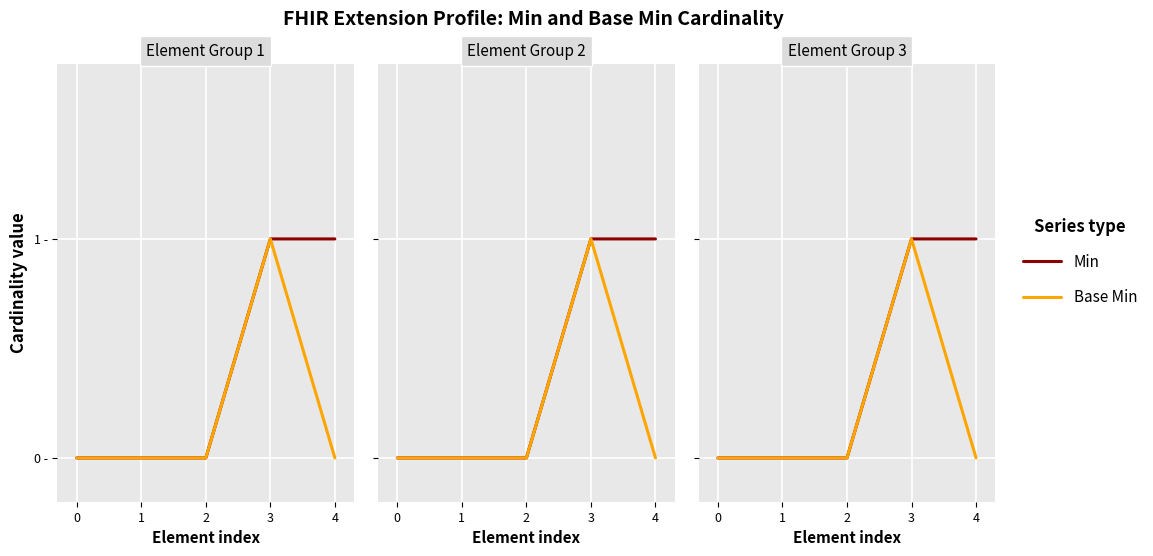

List the labels in order of Base Min value, largest first.

3, 0, 1, 2, 4